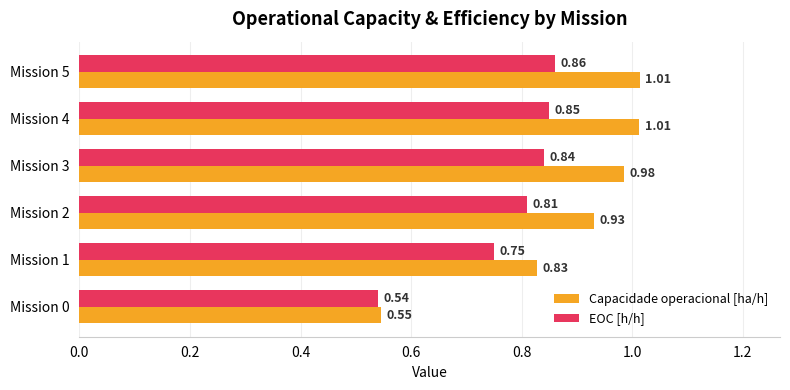

What is the total value across all series at Mission 0?

1.1